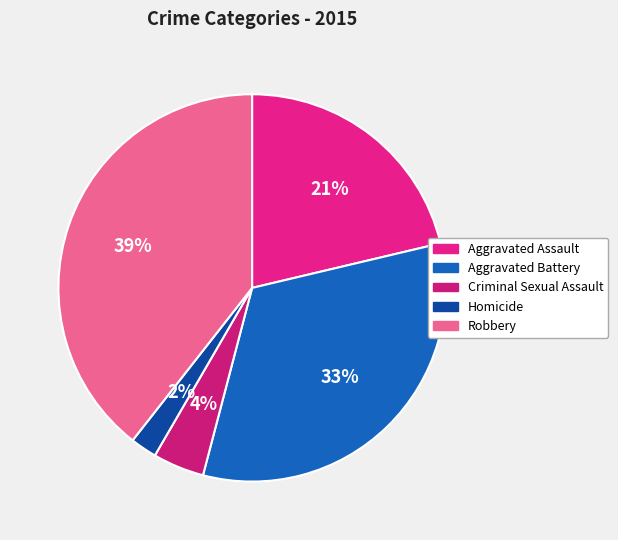

The Robbery slice represents 33% of the pie. True or false?

False